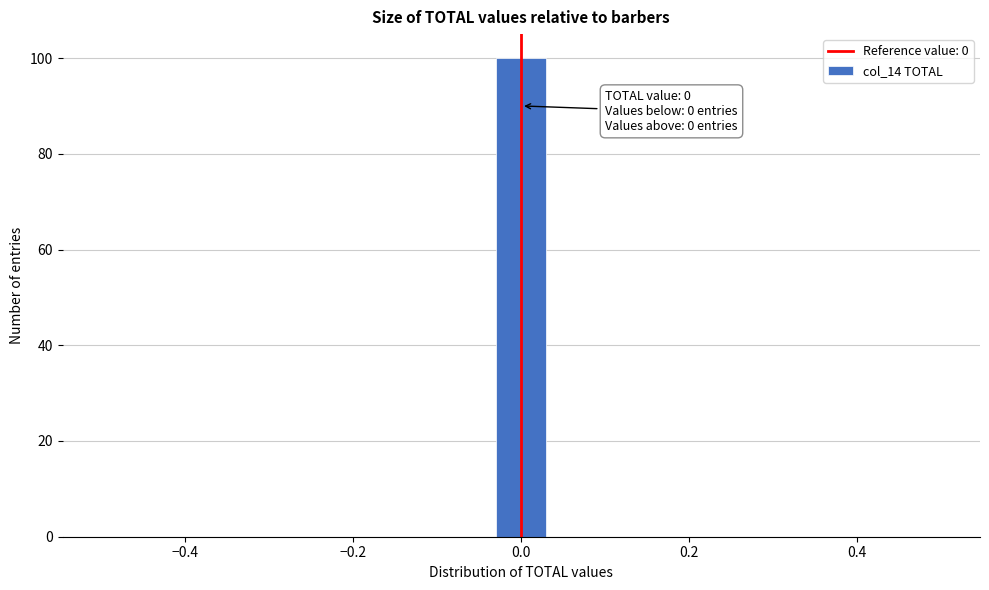

Around what value on the x-axis is the tallest bar? Give the approximate position of its centre, as read against the axis.

0.00